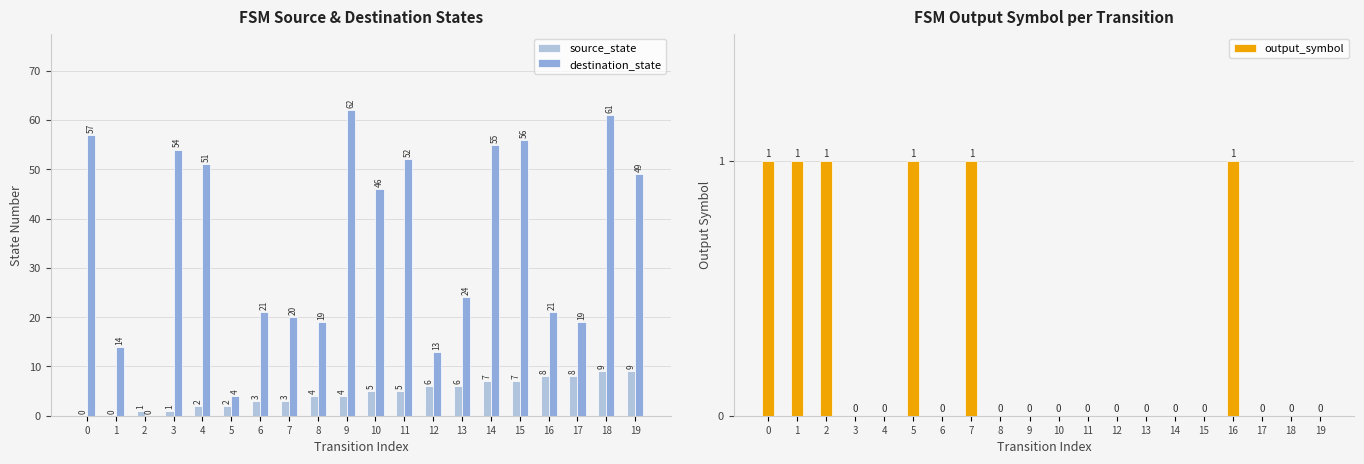

At which category is the sum across all series the highest?

18